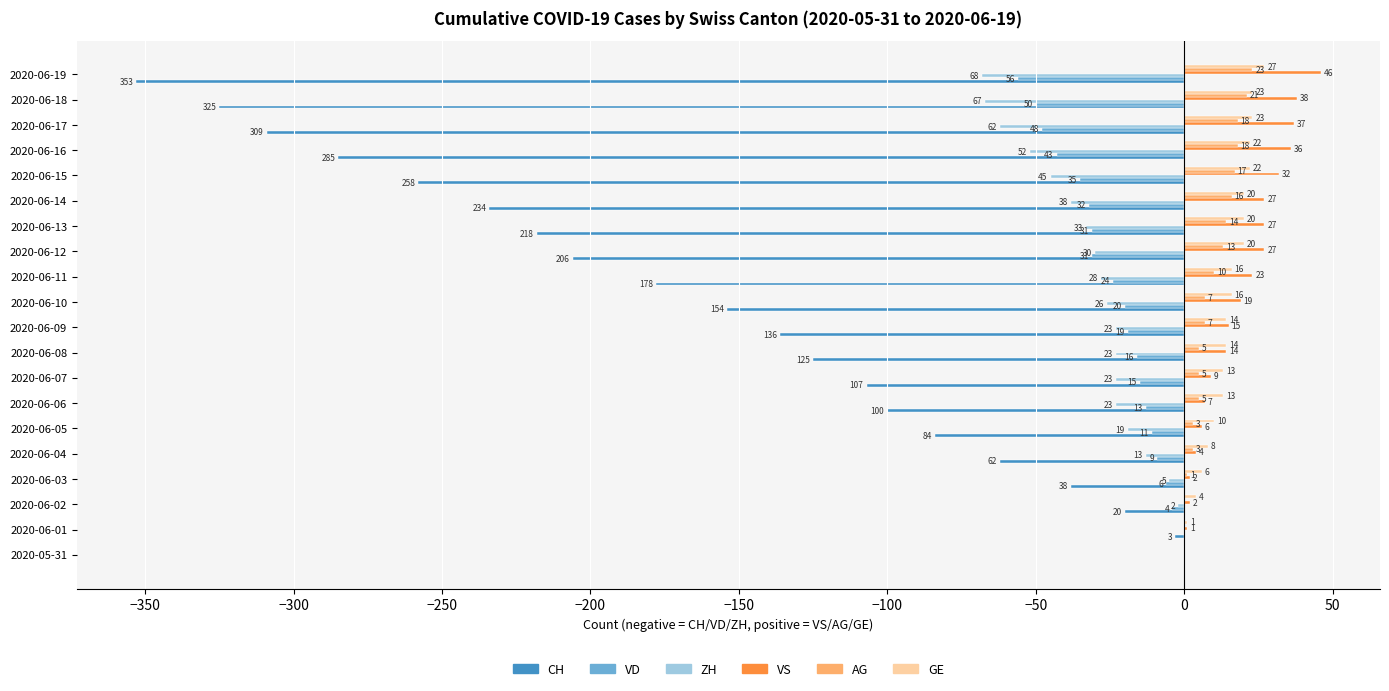

What is the sum of all ZH values?

-580